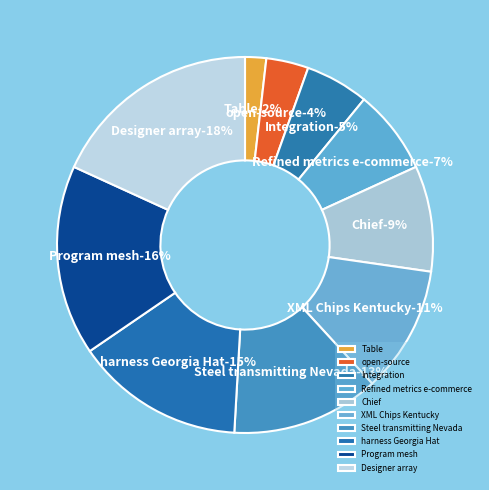

What percentage is NOT represented by harness Georgia Hat?

85.5%